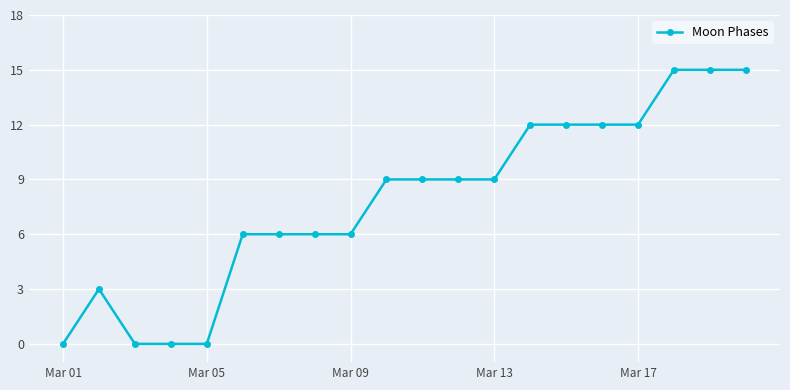

What is the sum of all values?

156